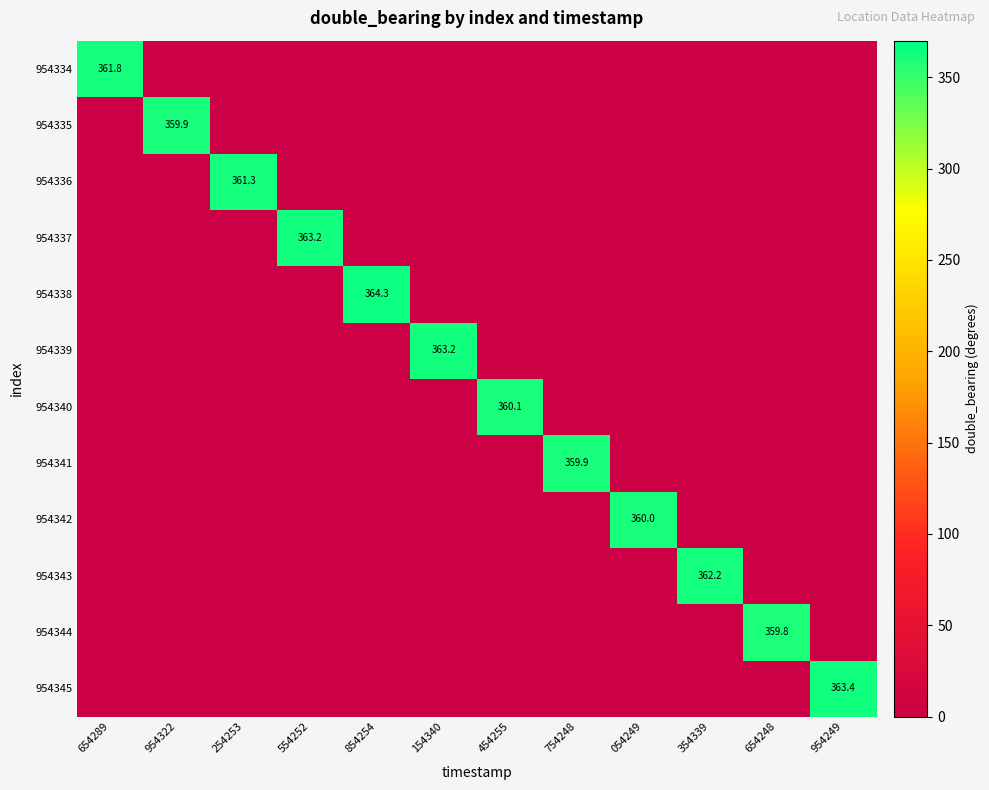

At how many categories does at least one series exceed 354?

12